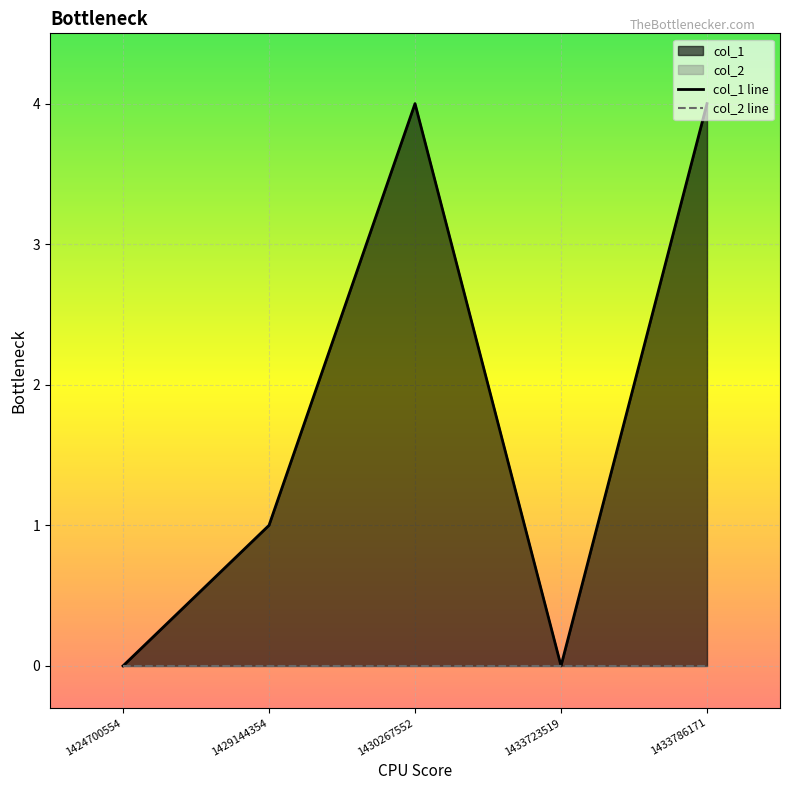

At which label is col_2 line closest to 0?

1424700554